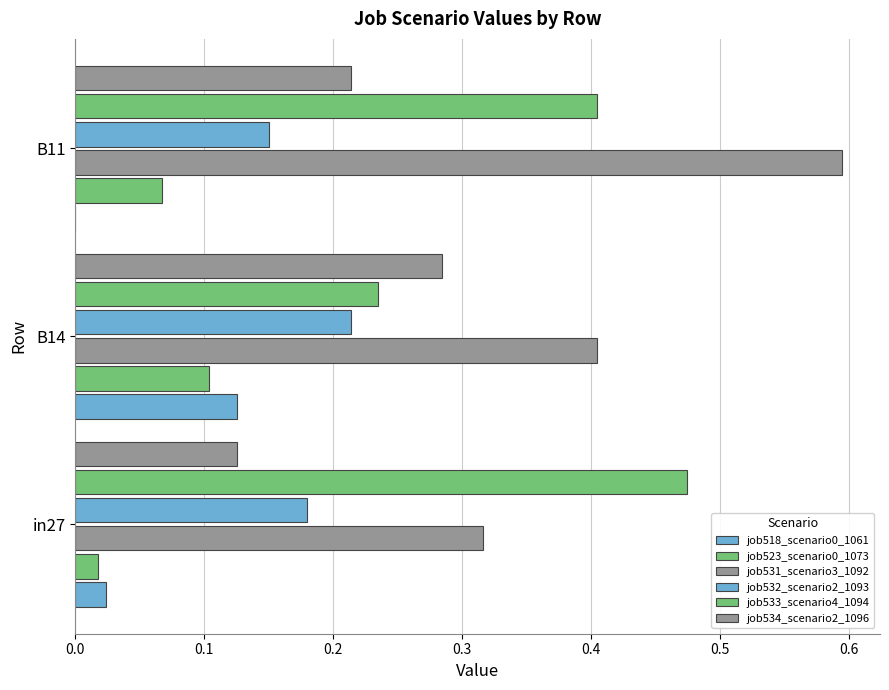

What is the greatest value displayed?

0.6